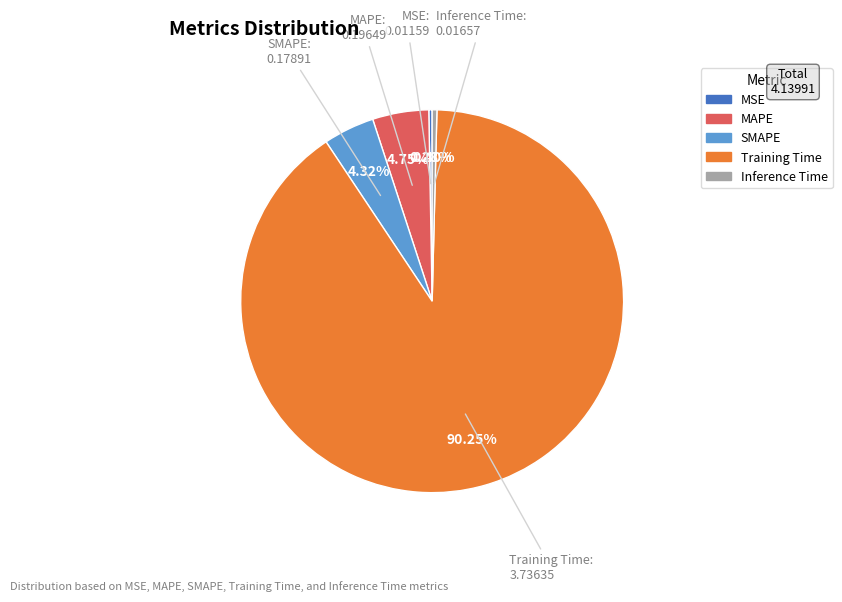

To the nearest percent, what is the difference between the Inference Time and Training Time slice percentages?

90%